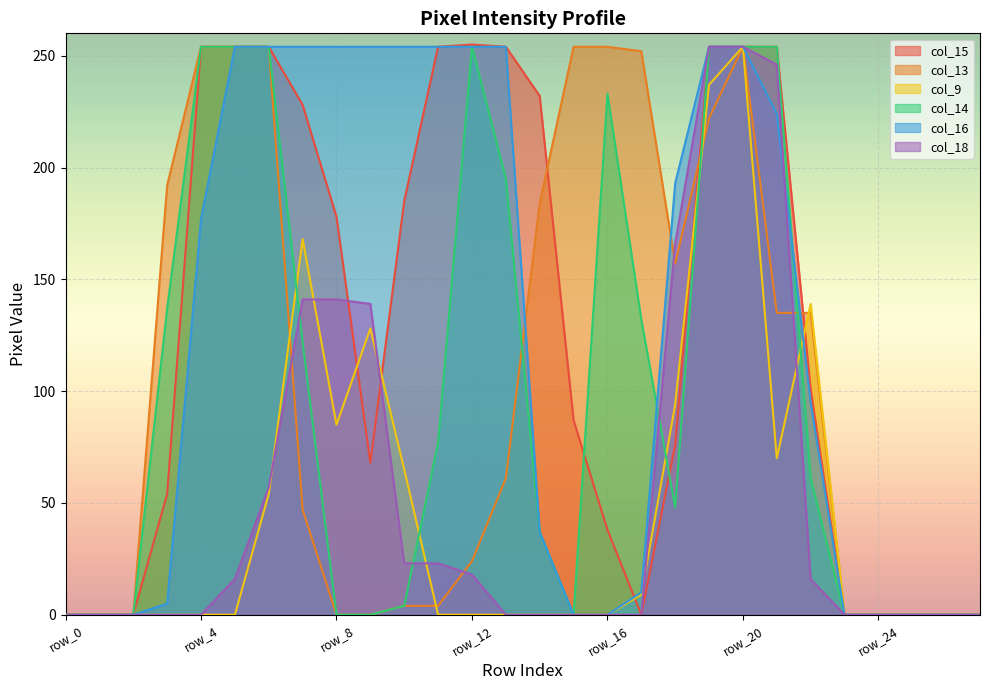

Does the chart display data point markers on the line(s)?

No